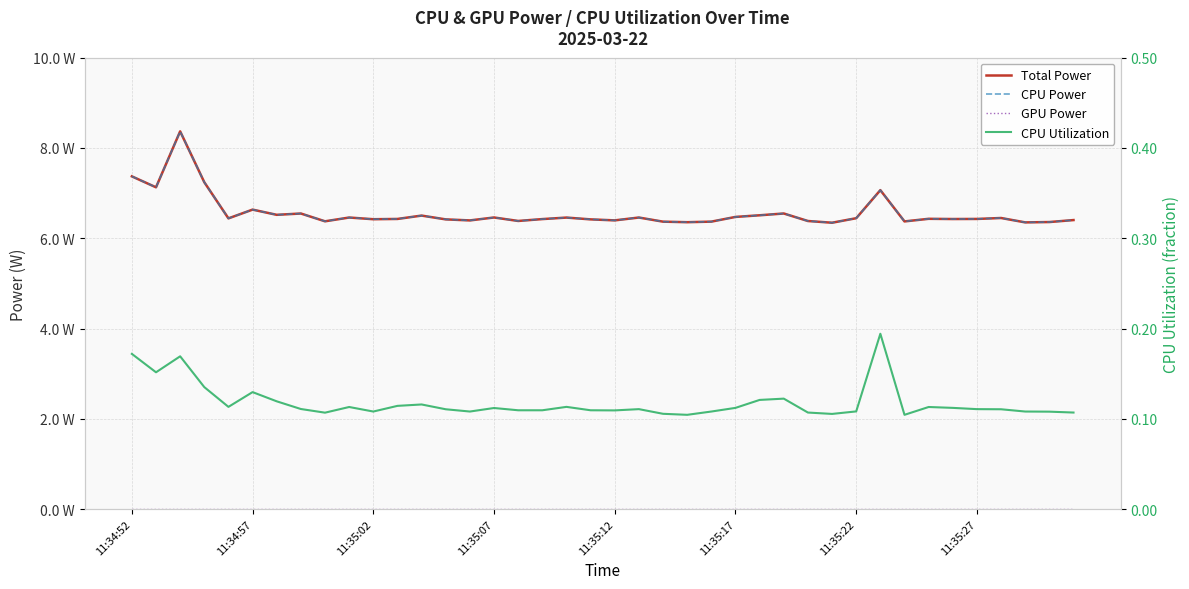

The value of CPU Utilization at 21 is 0.1. True or false?

True